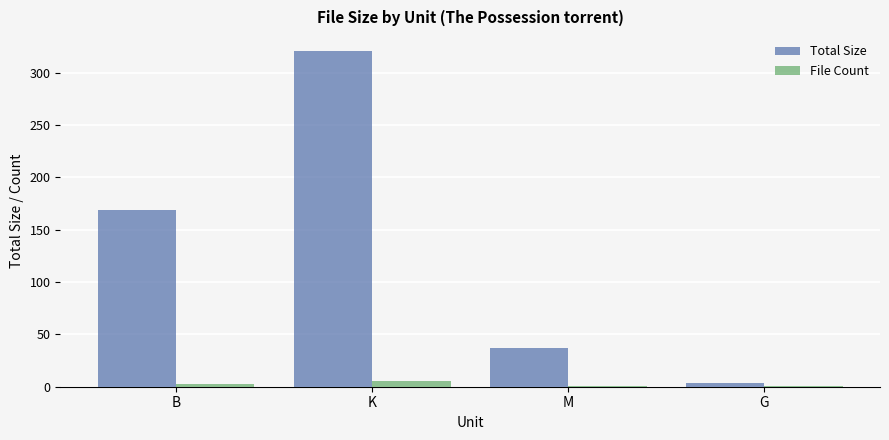

Which series has the largest total across all categories?

Total Size